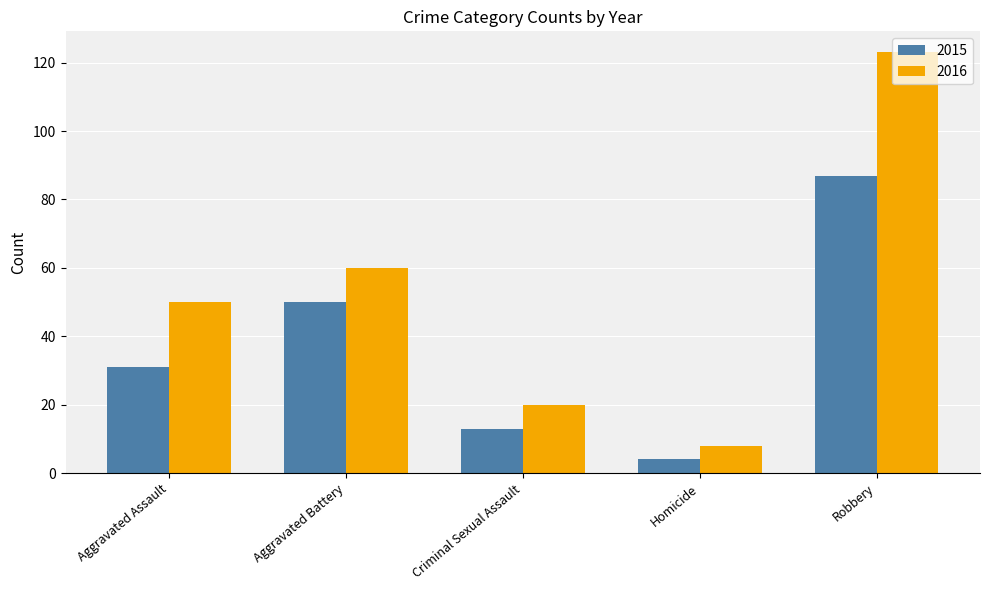

What is the difference between the 2016 values at Robbery and Criminal Sexual Assault?

103